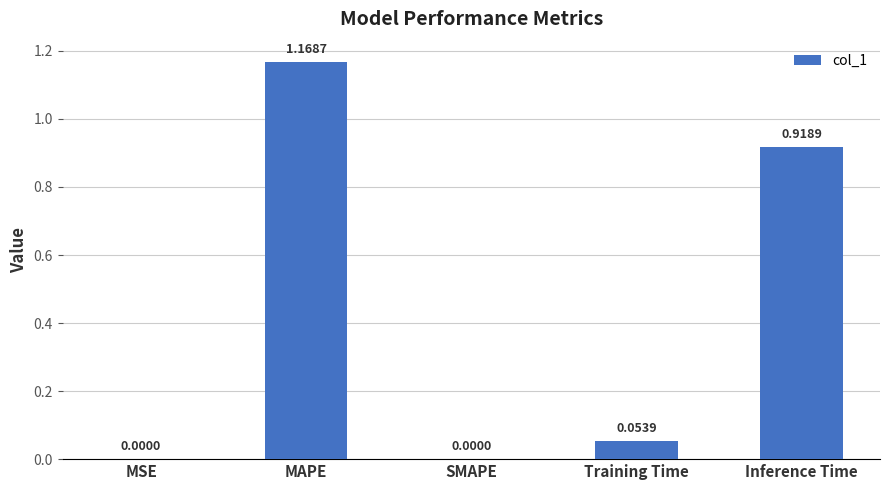

Which label corresponds to the largest value in the chart?

MAPE